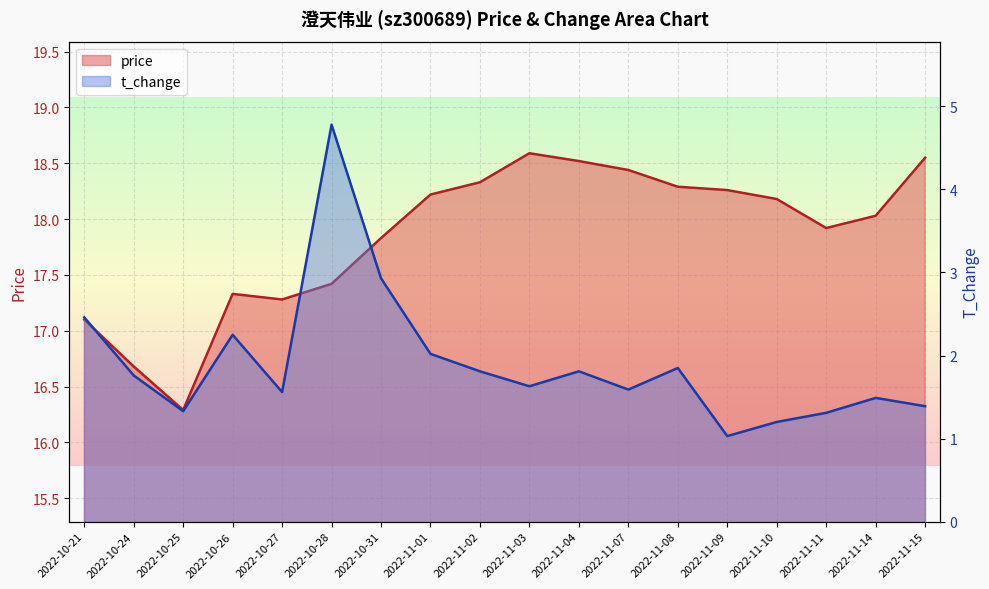

What is the value of the price point at the 13th from the left?

18.3